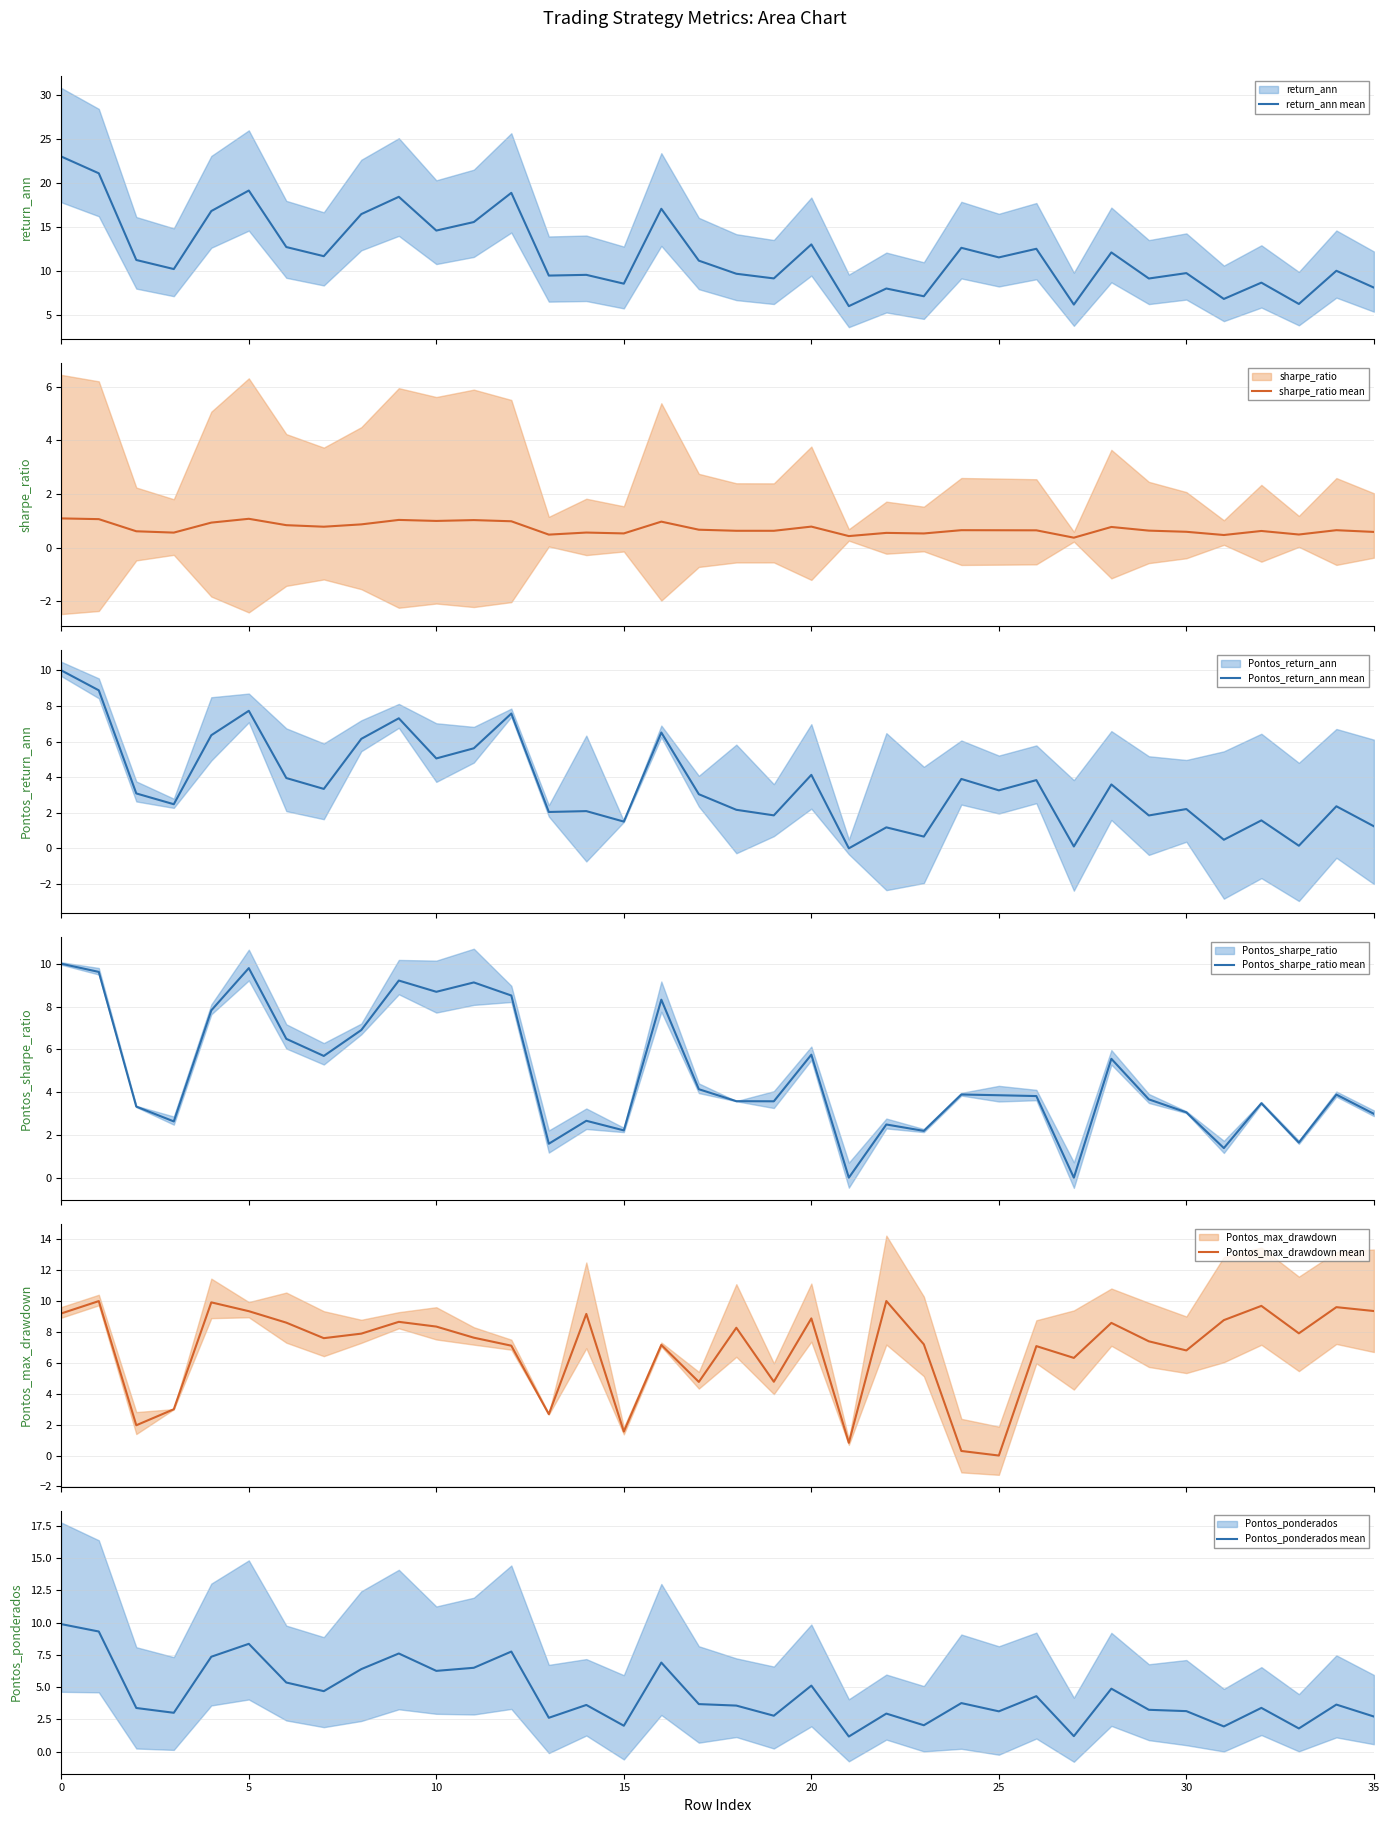

True or false: Pontos_max_drawdown mean and Pontos_return_ann mean cross at least once.

True